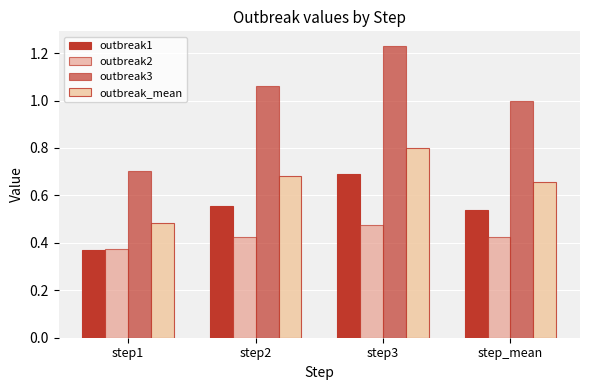

The outbreak1 series shows 0.4 at step1. True or false?

True